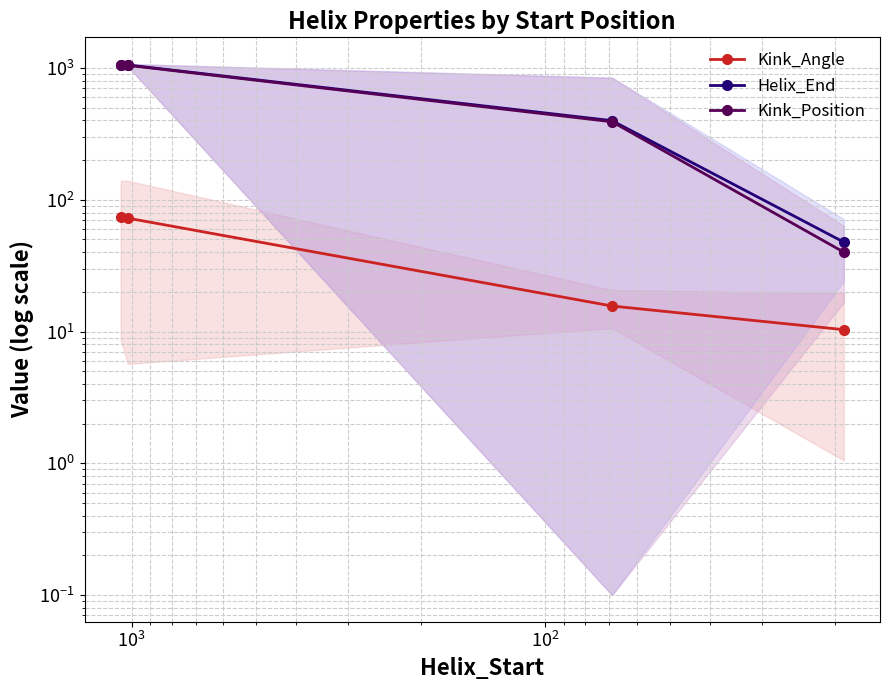

What are all the series names shown in the legend?

Kink_Angle, Helix_End, Kink_Position